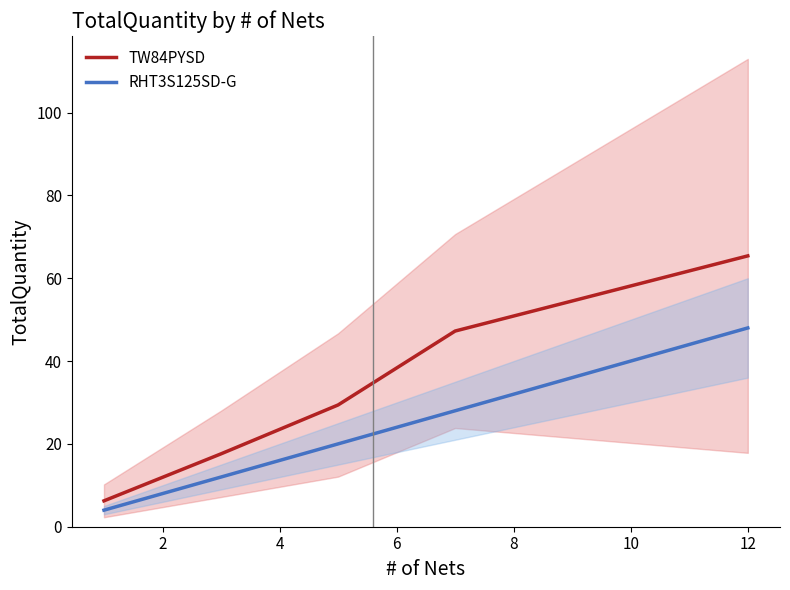

What is the value of the TW84PYSD point at the 3rd from the left?

29.4